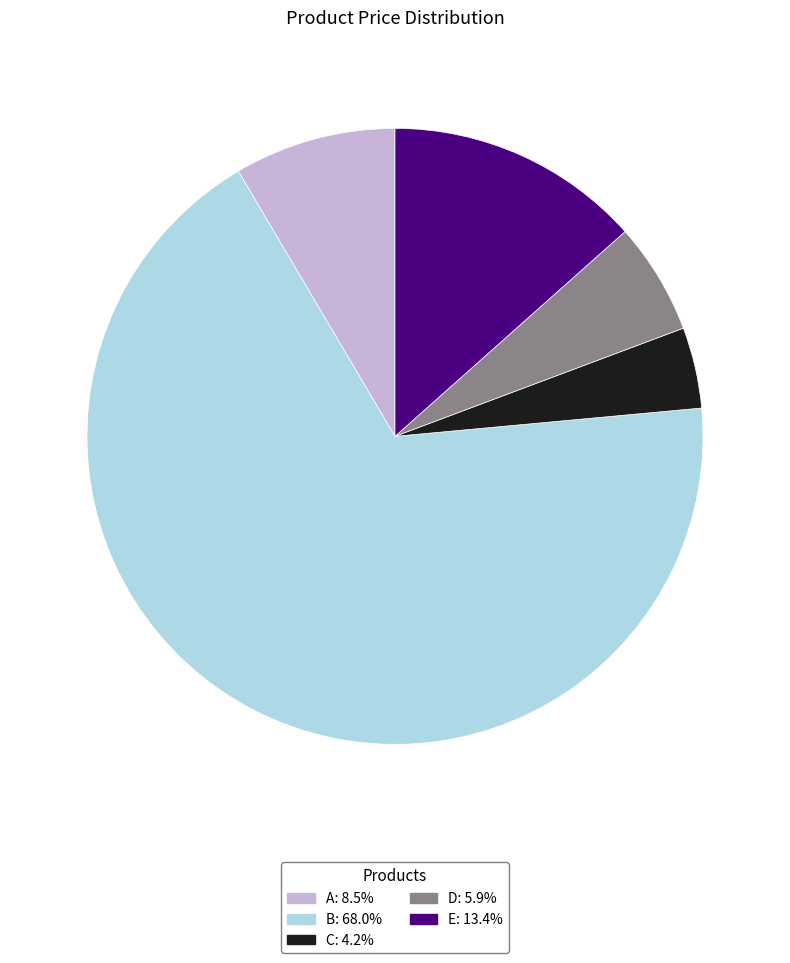

Approximately how many times larger is the value at A compared to E?

0.6